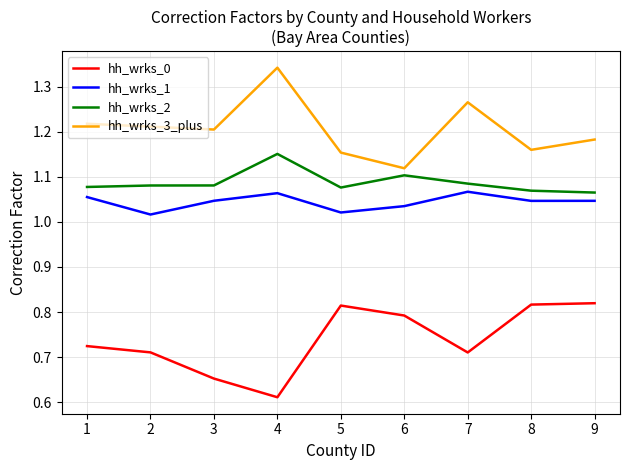

At how many categories does at least one series exceed 1?

9